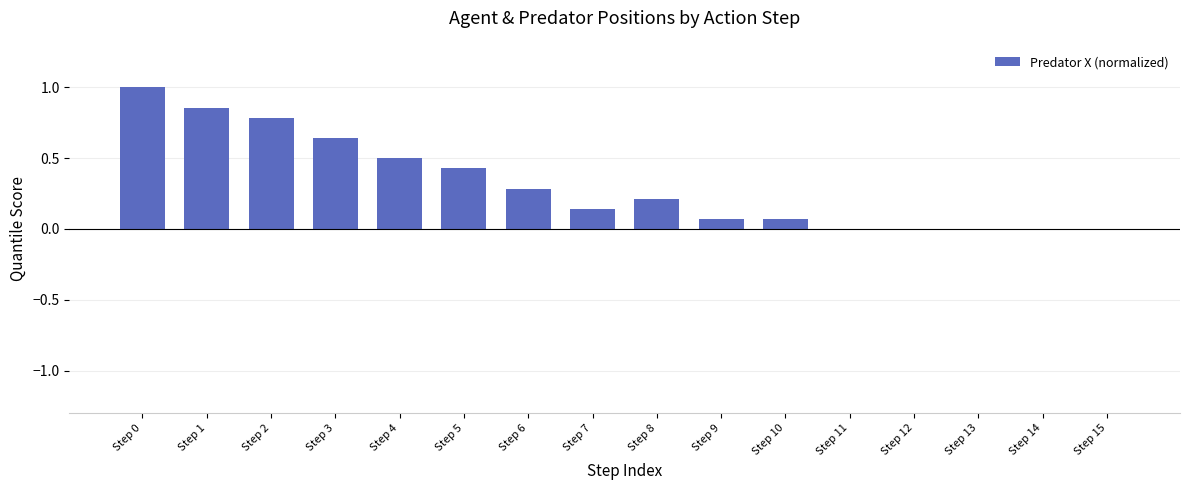

Are the bars horizontal?

No